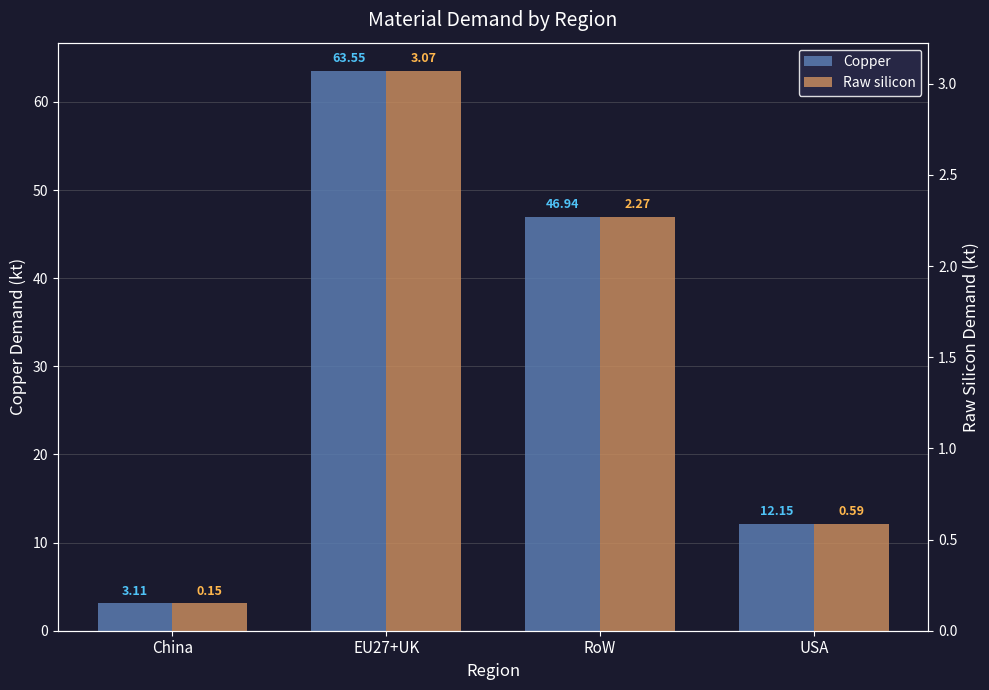

What is the difference between the maximum and minimum values in the Copper series?

60.4